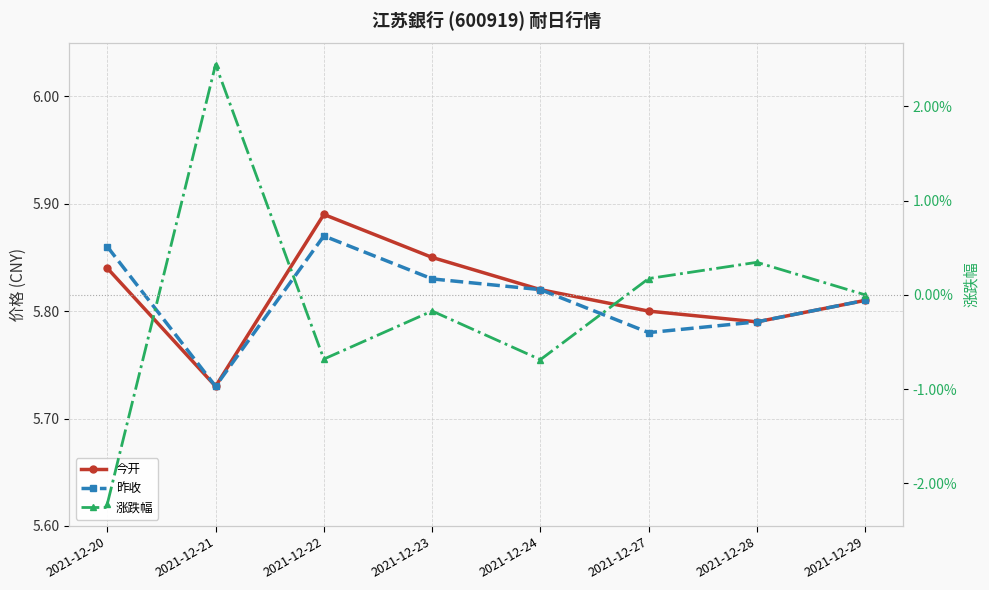

What is the total value across all series at 2021-12-20?

11.7